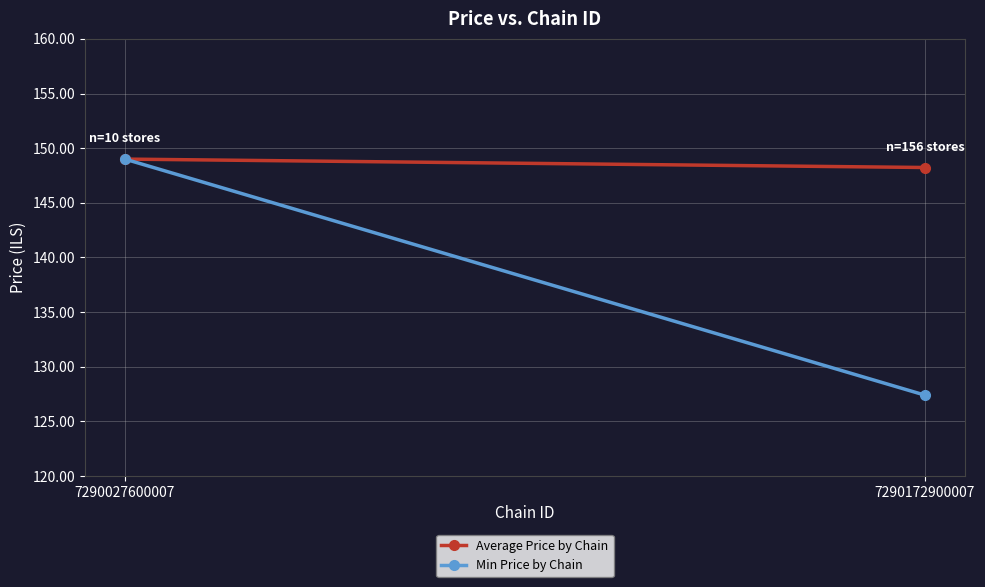

The value of Average Price by Chain at 7290172900007 is 203.9. True or false?

False